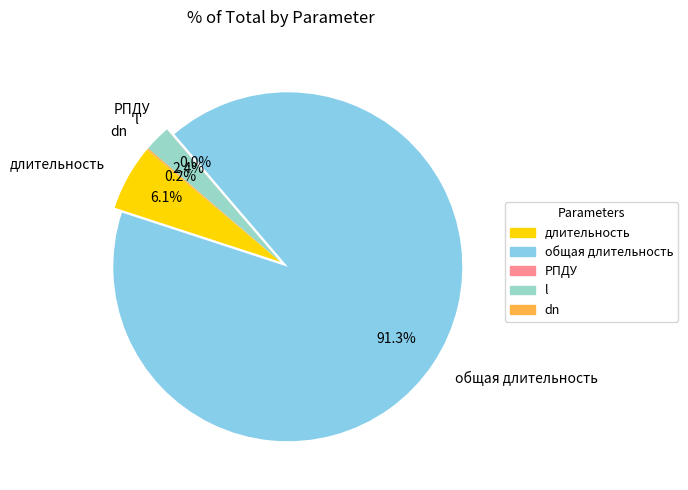

Is there any slice that represents more than half of the pie?

Yes